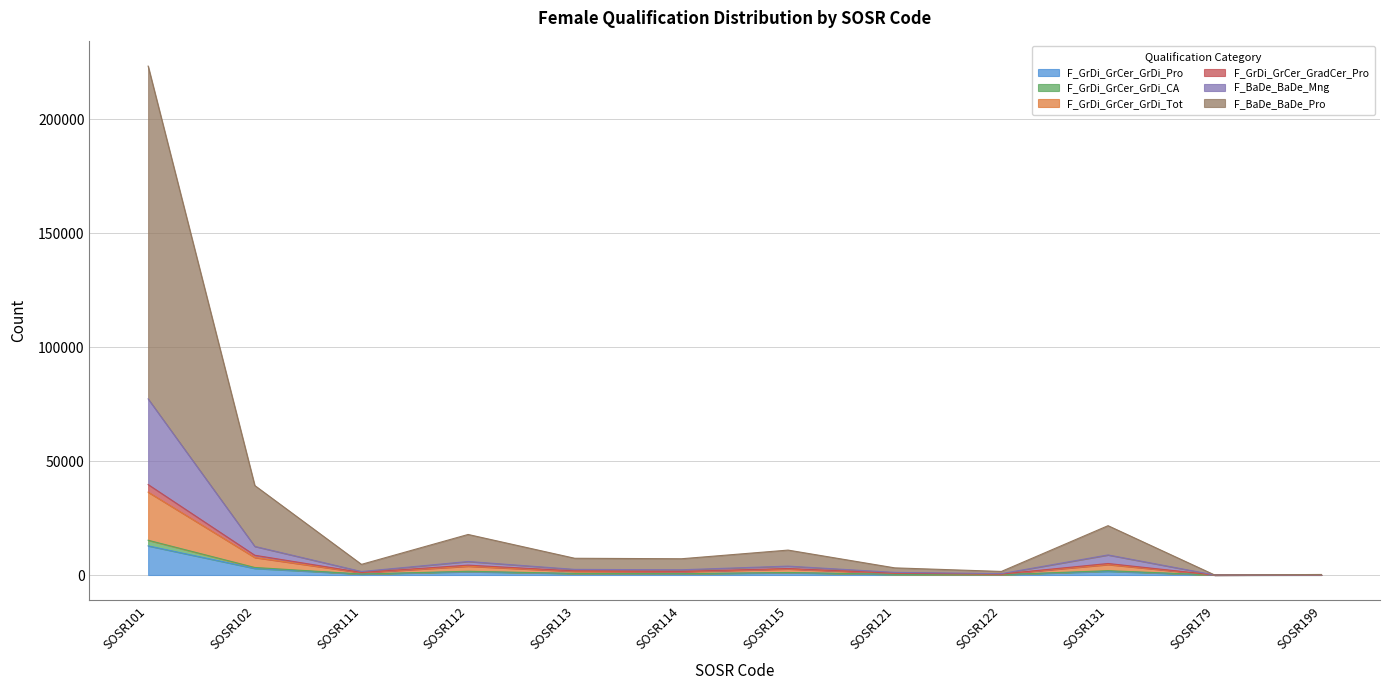

Does the chart have visible grid lines?

Yes